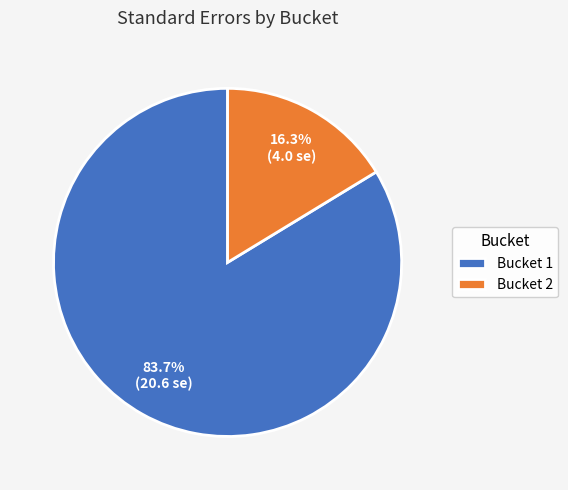

Does Bucket 1 represent more than half of the total?

Yes